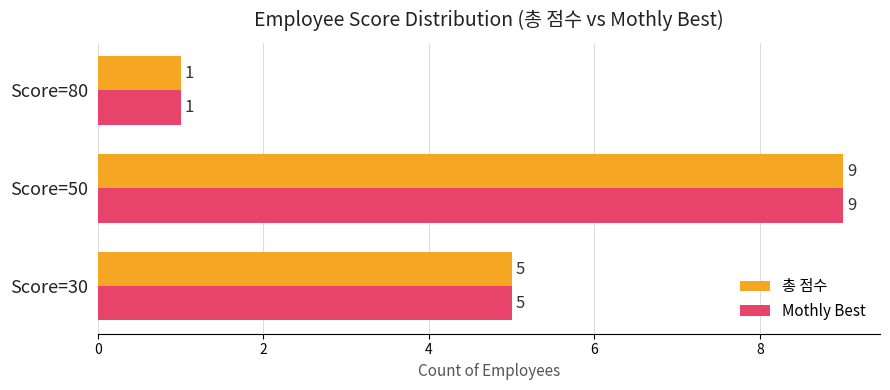

Rank the categories by Mothly Best value from lowest to highest.

Score=80, Score=30, Score=50